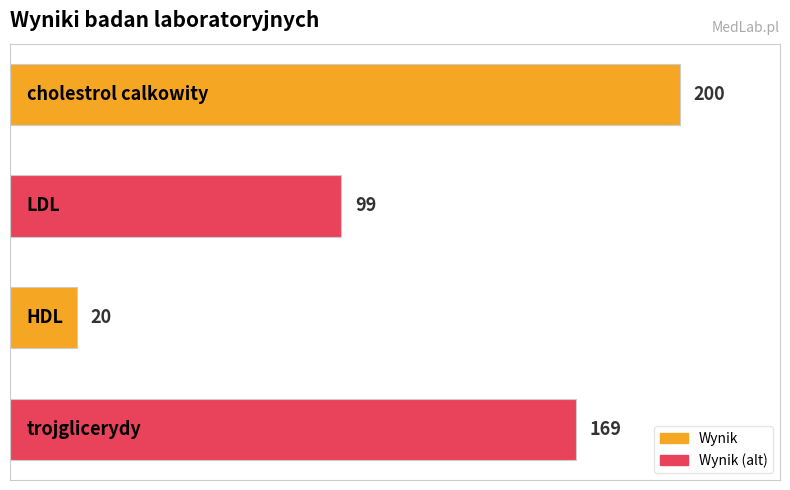

What is the sum of all values?

488